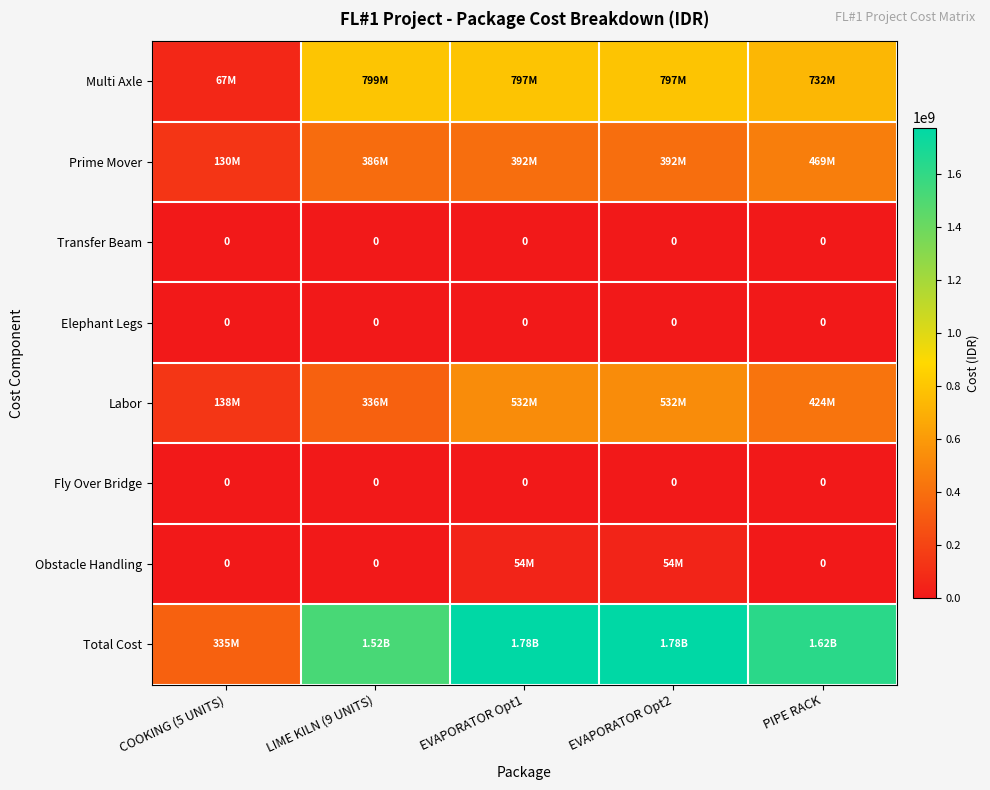

At which label does Total Cost first exceed 1624900000?

EVAPORATOR Opt1